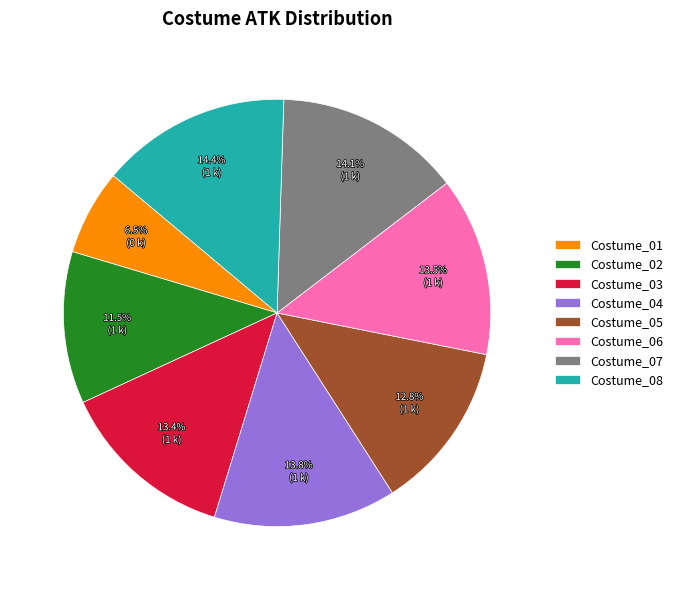

To the nearest percent, what is the difference between the Costume_06 and Costume_07 slice percentages?

1%